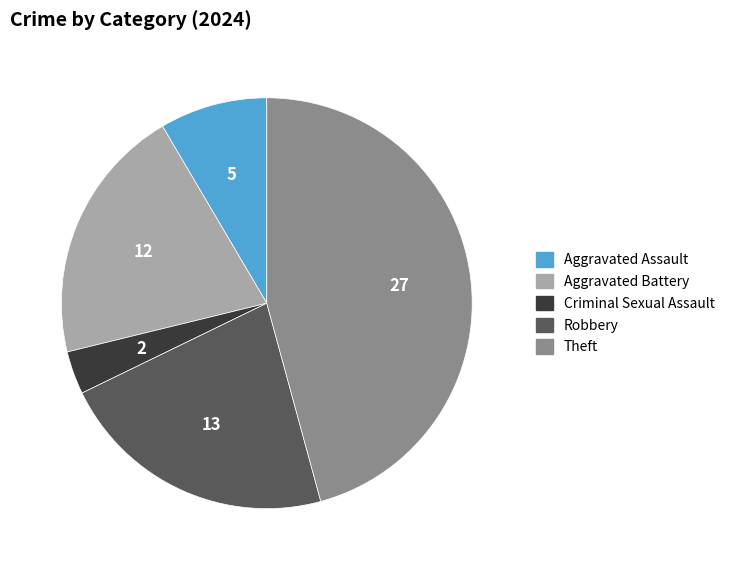

Approximately how many times larger is the value at Aggravated Battery compared to Robbery?

0.9